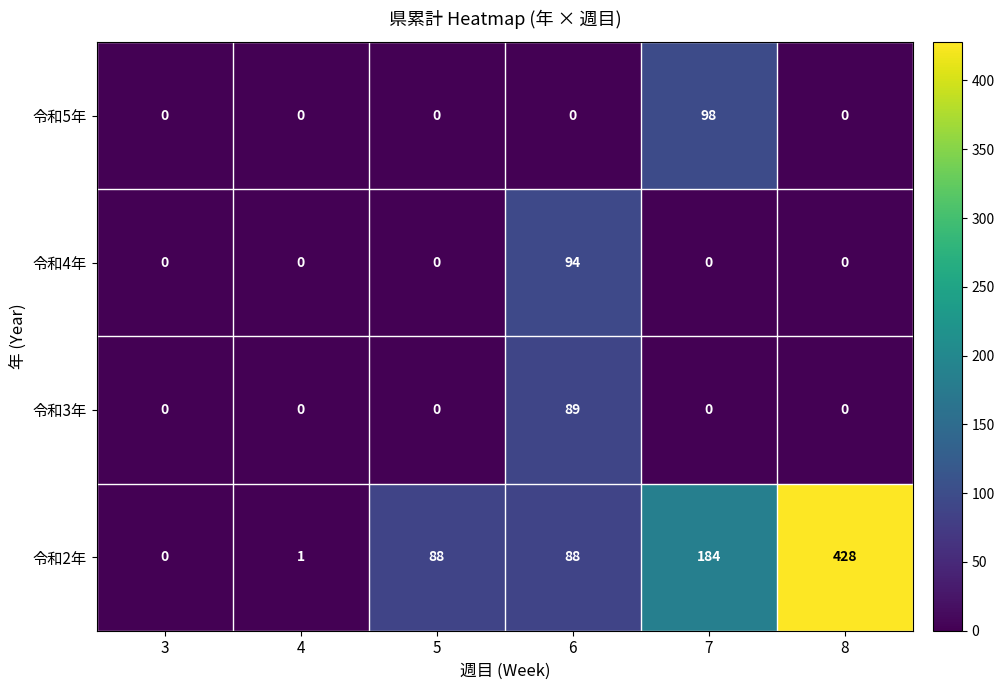

The 令和4年 series shows 169 at 6. True or false?

False